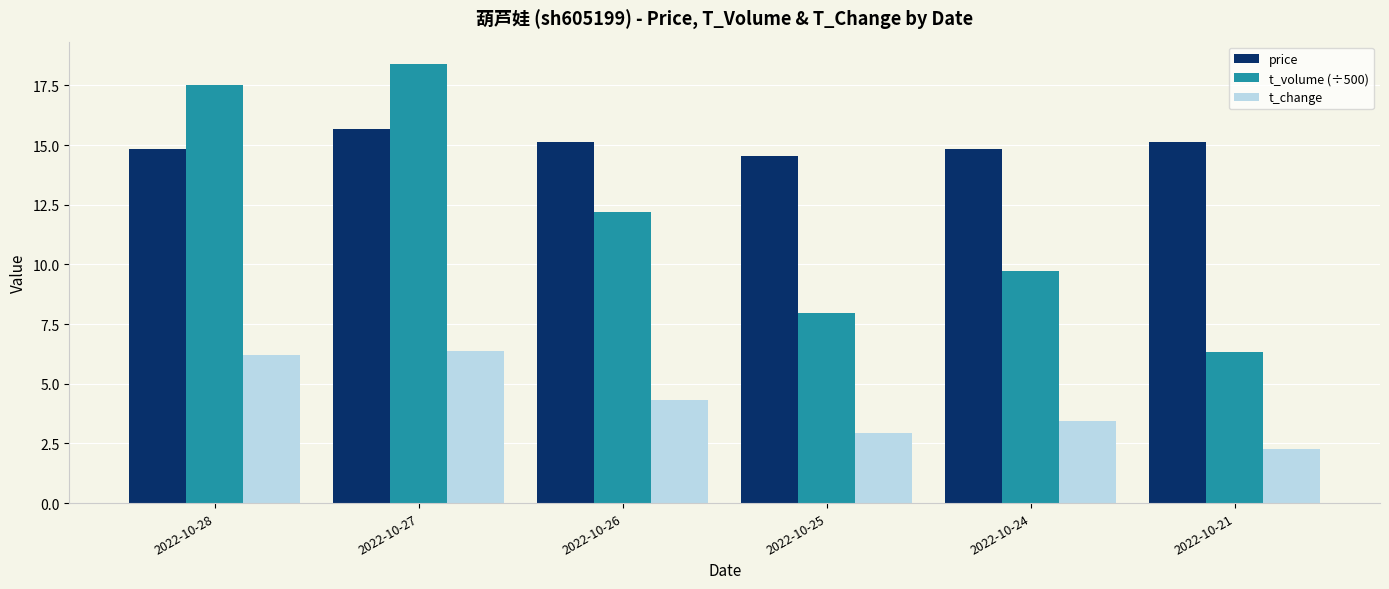

The value of t_change at 2022-10-21 is 1.5. True or false?

False